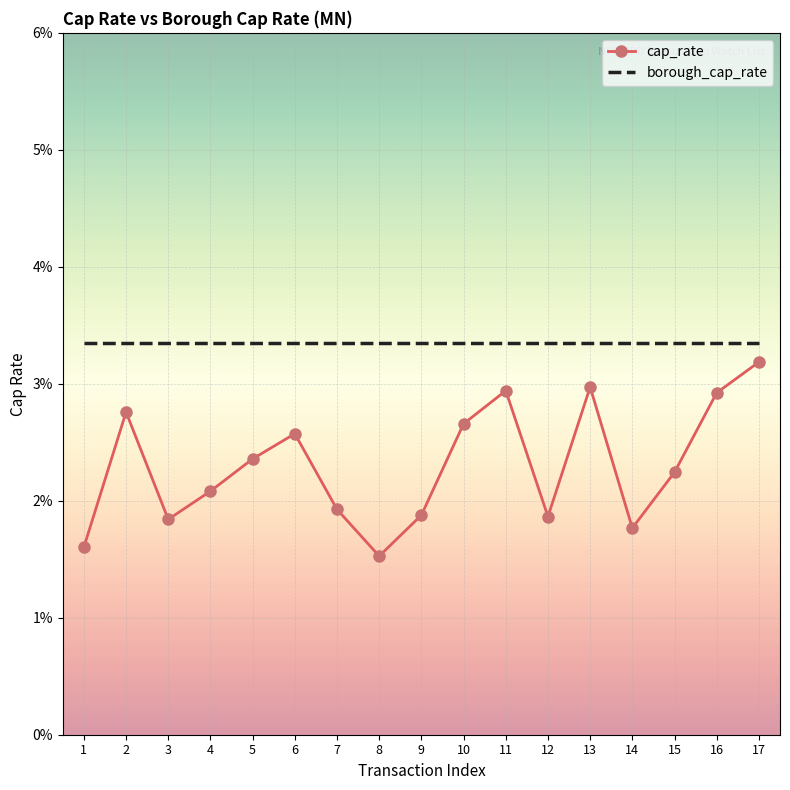

True or false: cap_rate and borough_cap_rate intersect in this chart.

False